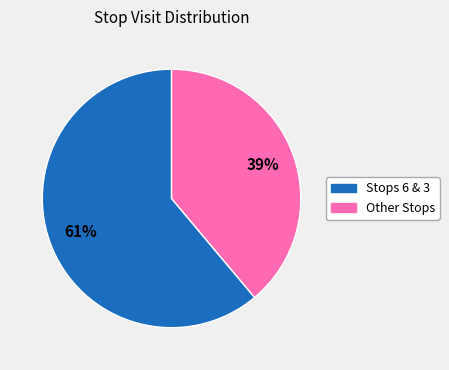

To the nearest percent, what is the difference between the largest and smallest slice percentages?

22%